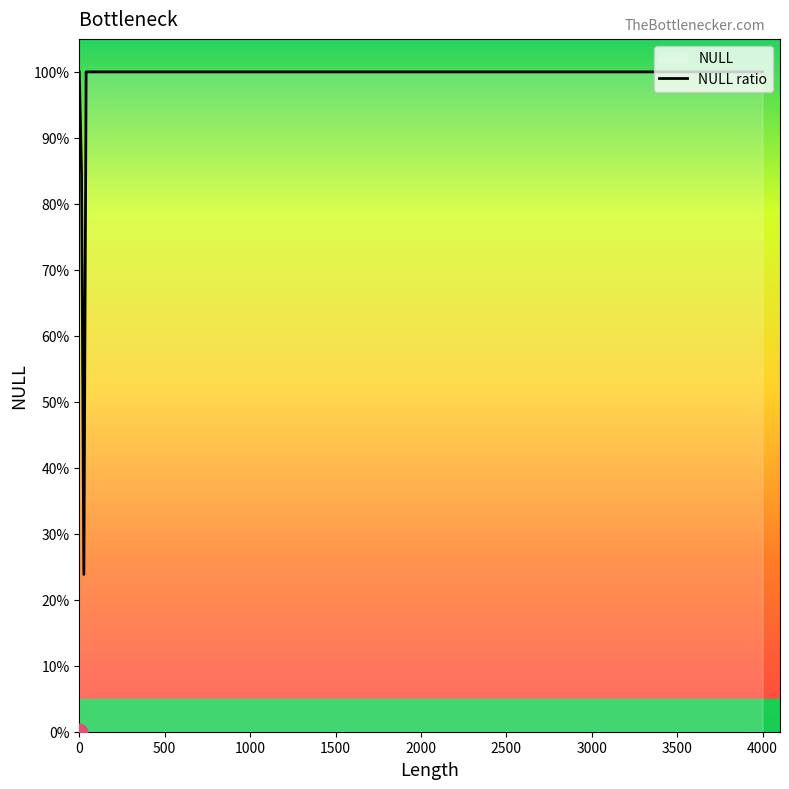

At which label is the value closest to 0?

N/A